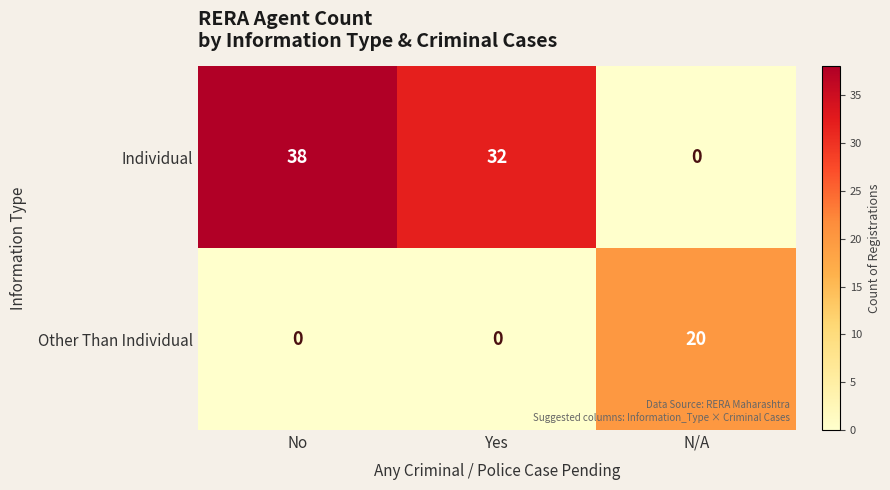

True or false: Individual has a value of 25 at N/A.

False